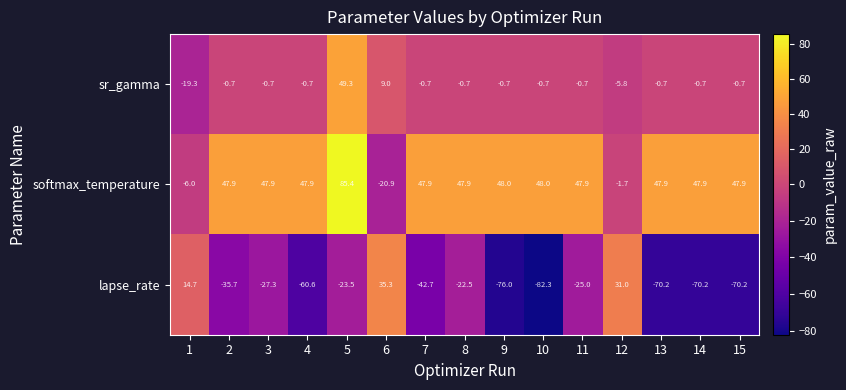

True or false: lapse_rate has a value of -22.5 at 8.

True